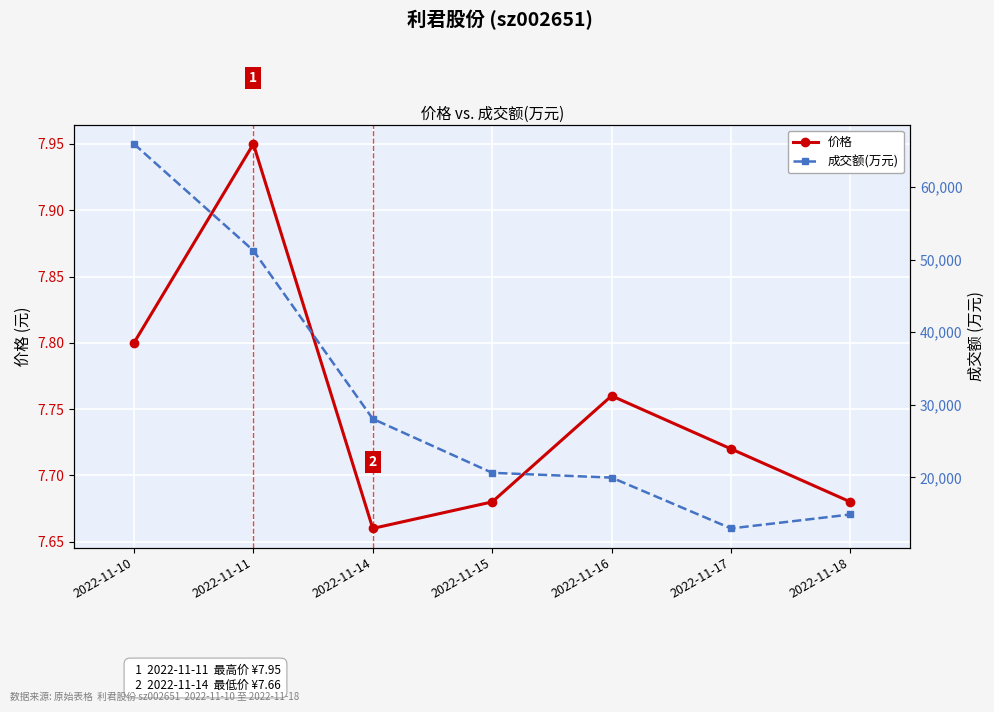

What is the sum of all 成交额(万元) values?

213618.0